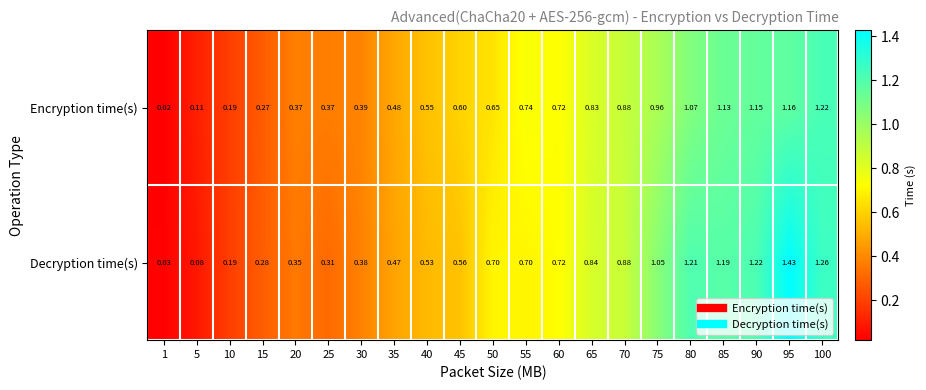

List the series in order of their overall mean, lowest first.

Encryption time(s), Decryption time(s)